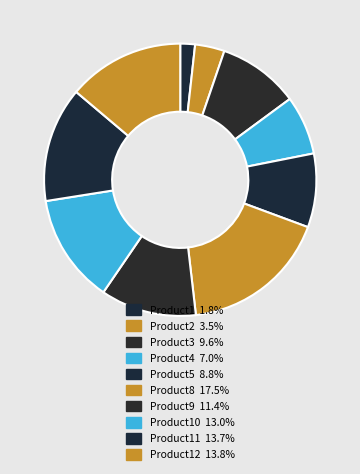

How many slices are in this pie chart?

10